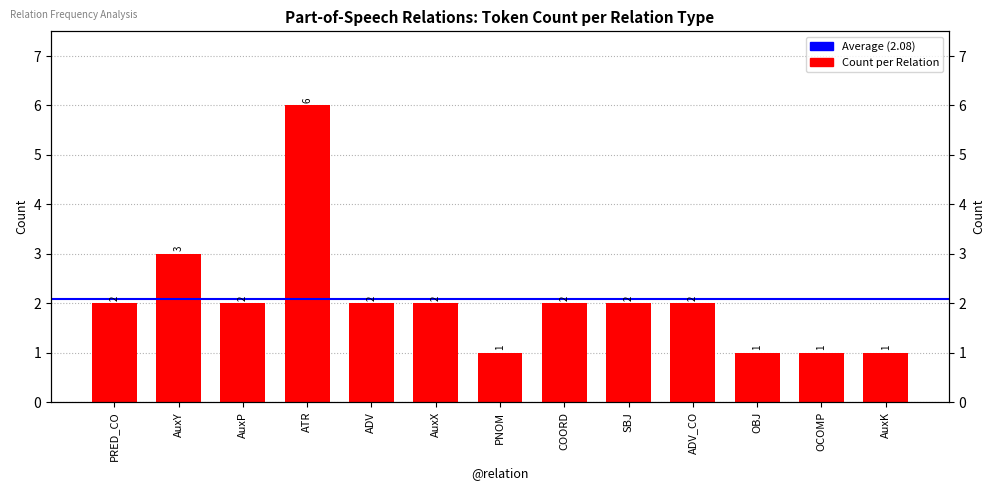

The value at ADV_CO is 3. True or false?

False